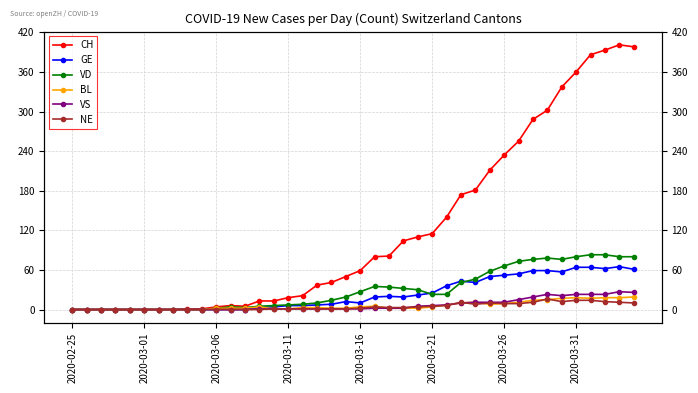

What is the difference between the NE values at 32 and 22?

8